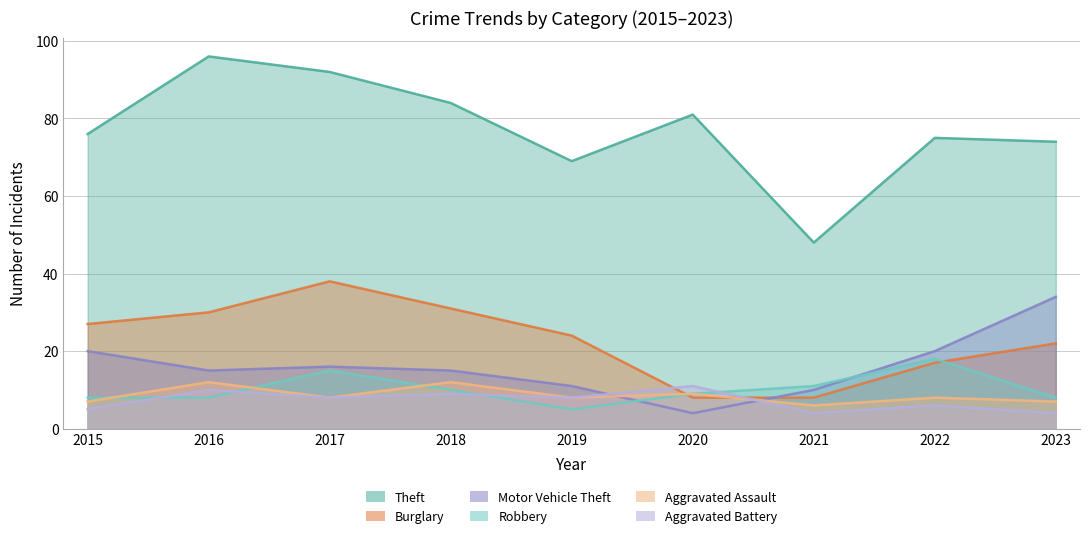

What is the sum of the Motor Vehicle Theft values at 2015 and 2017?

36